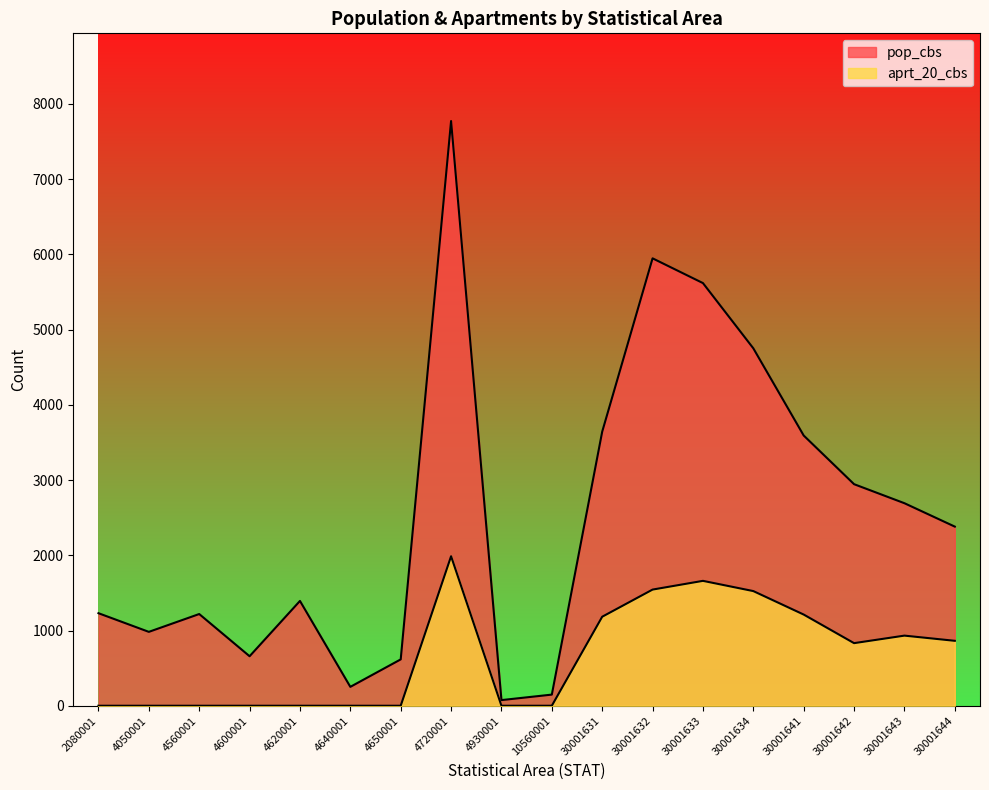

At which category does aprt_20_cbs reach its first local peak?

4720001